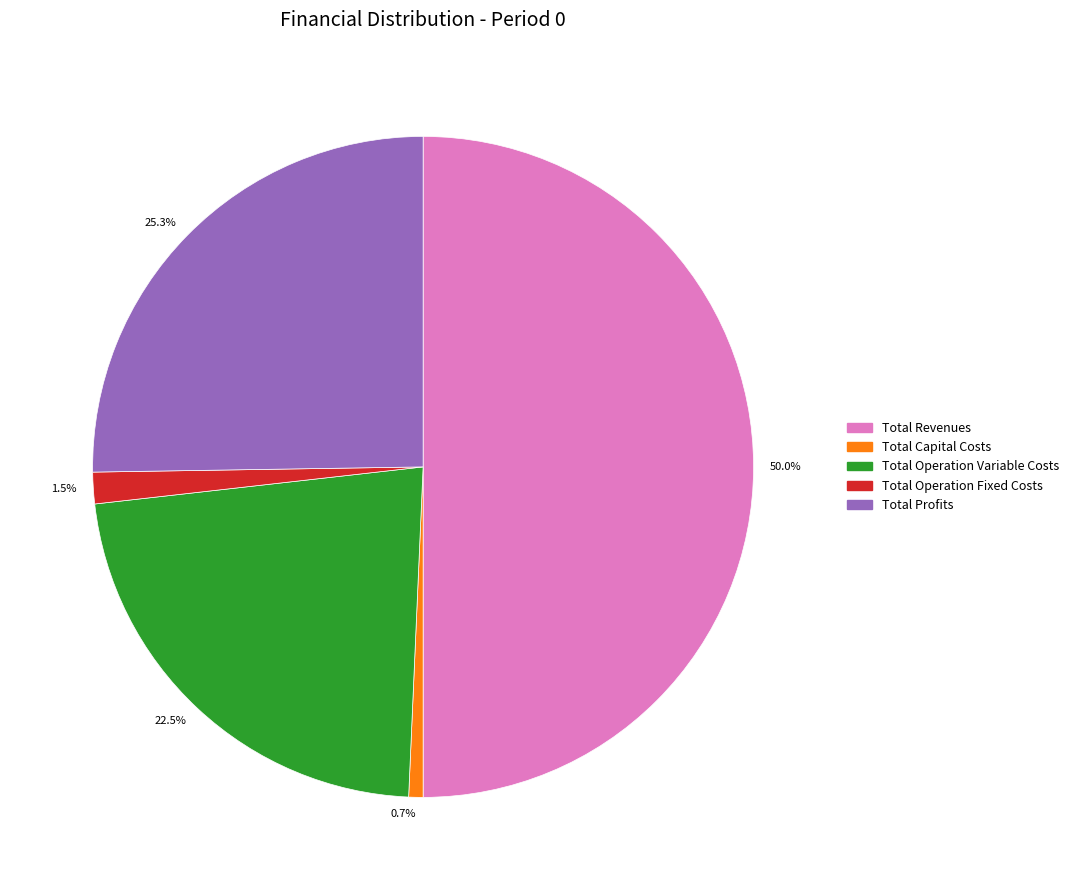

What is the smallest slice in the pie chart?

Total Capital Costs